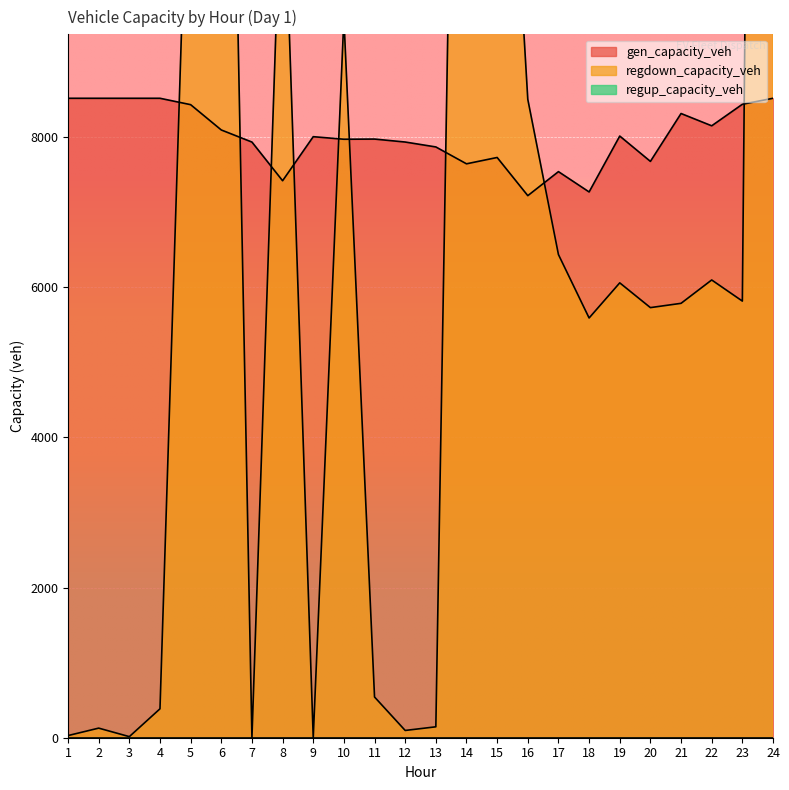

At which label is regdown_capacity_veh closest to 24726?

14